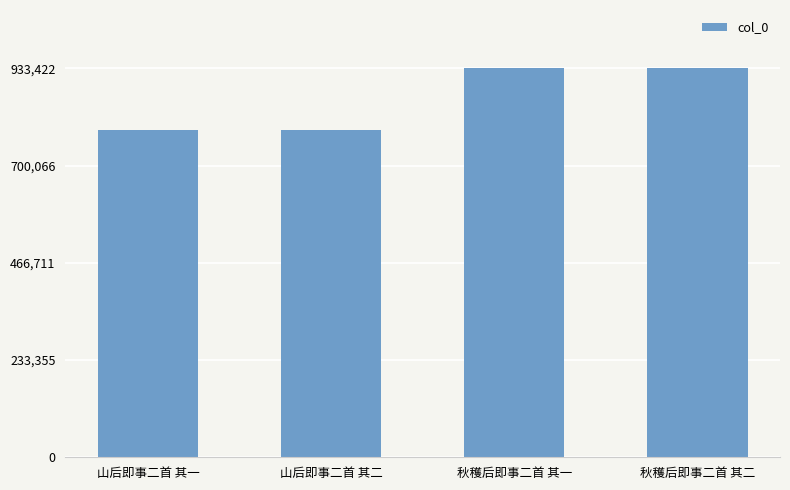

True or false: the data shows 400570 at 山后即事二首 其二.

False